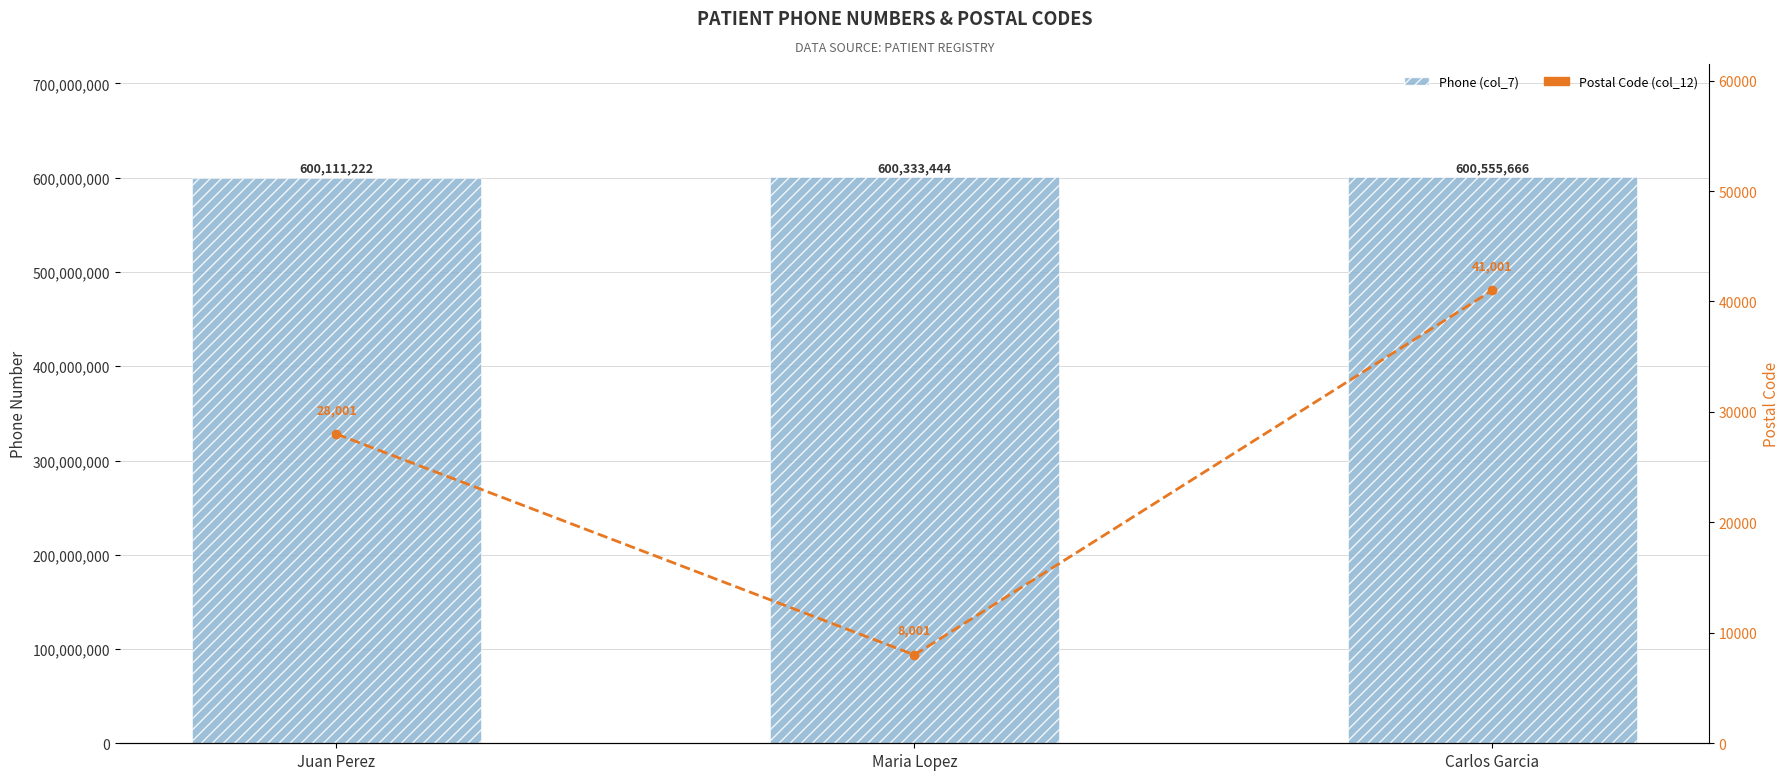

What is the difference between the highest and lowest values at Juan Perez?

600083221